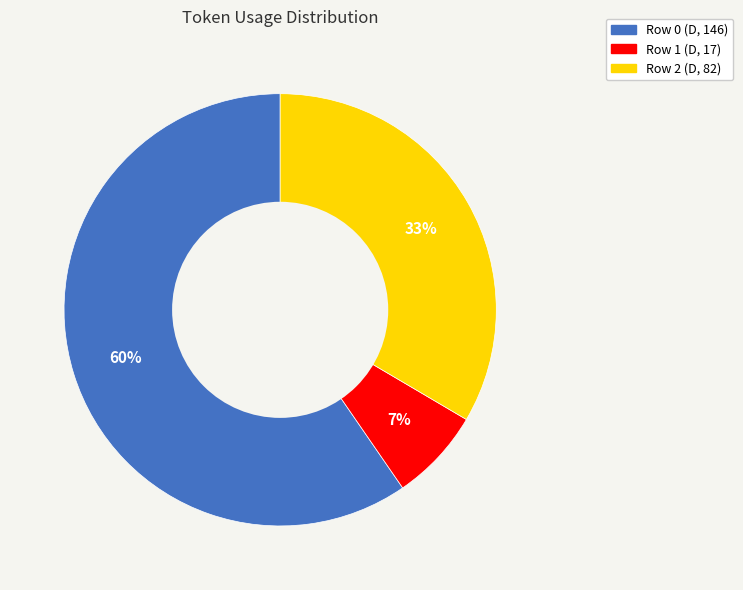

Is the sum of Row 2 (D, 82) and Row 1 (D, 17) greater than half?

No